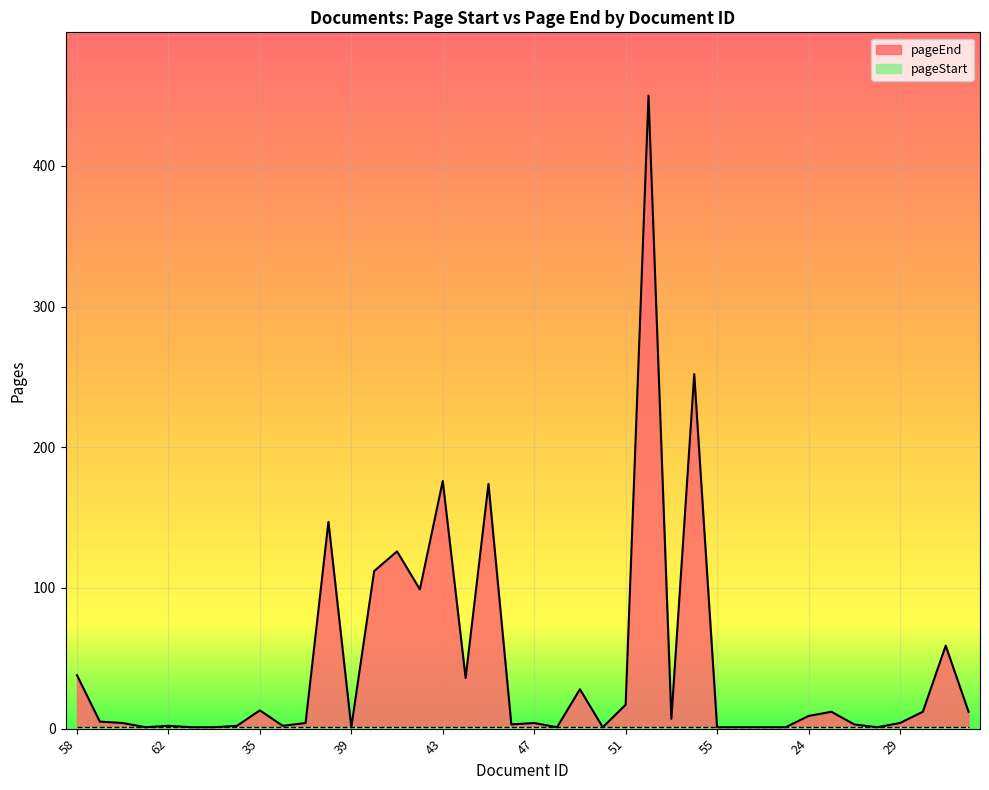

At which label is the value closest to 225?

54